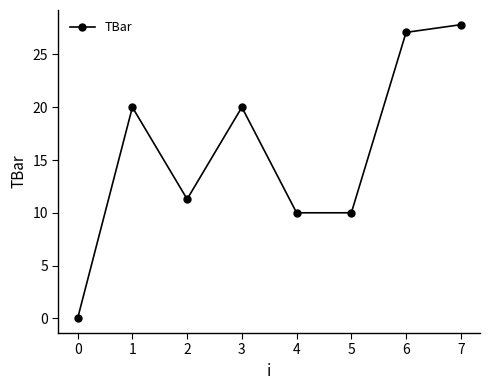

What is the change in value from 2 to 4?

-1.3